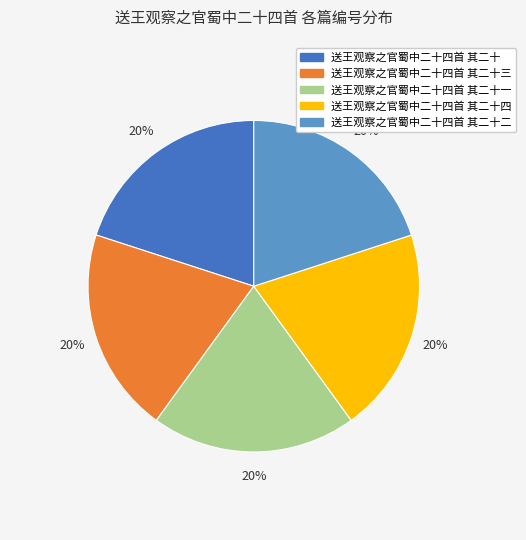

To the nearest percent, what portion does 送王观察之官蜀中二十四首 其二十三 represent?

20%